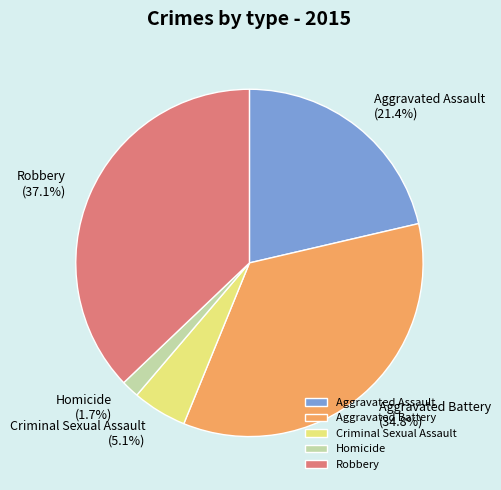

Which slice is the smallest?

Homicide